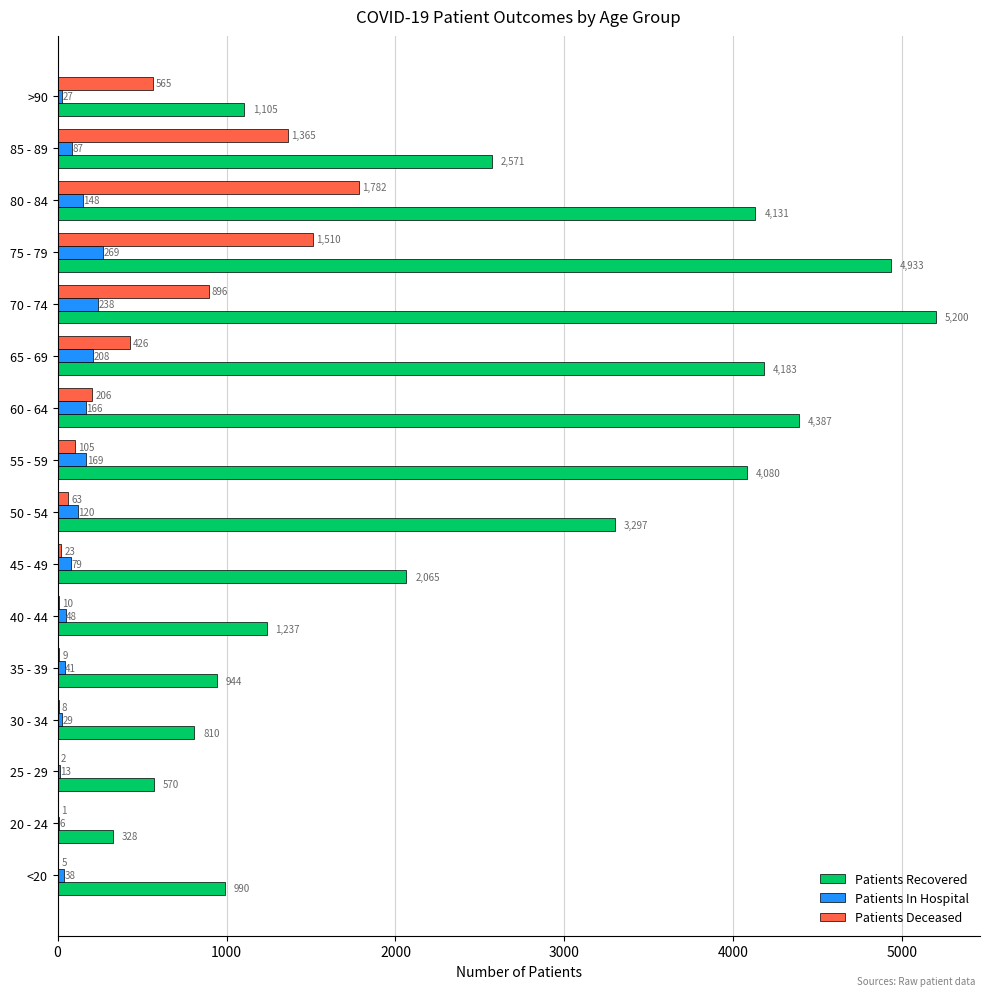

Which category has the highest value in the Patients Recovered series?

70 - 74